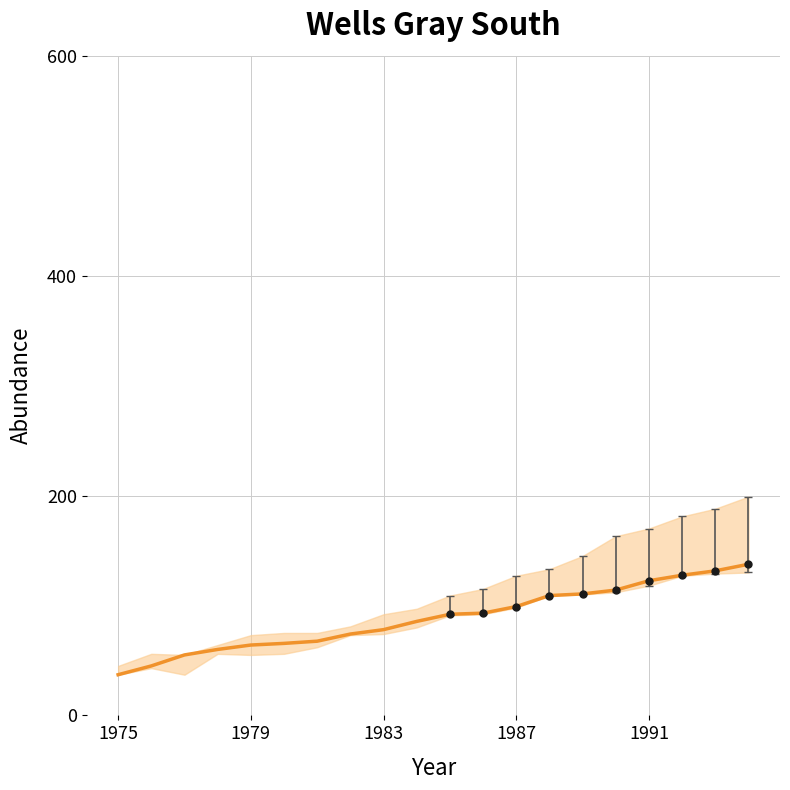

How many lines are shown in the chart?

1